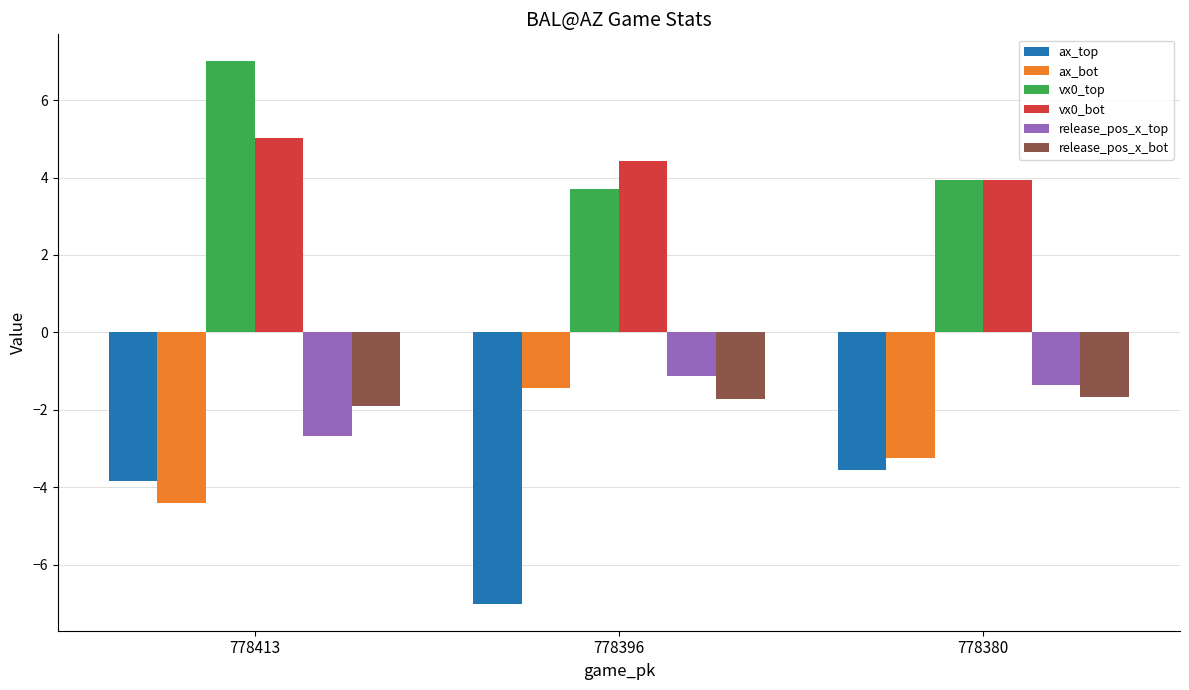

What is the greatest value displayed?

7.0